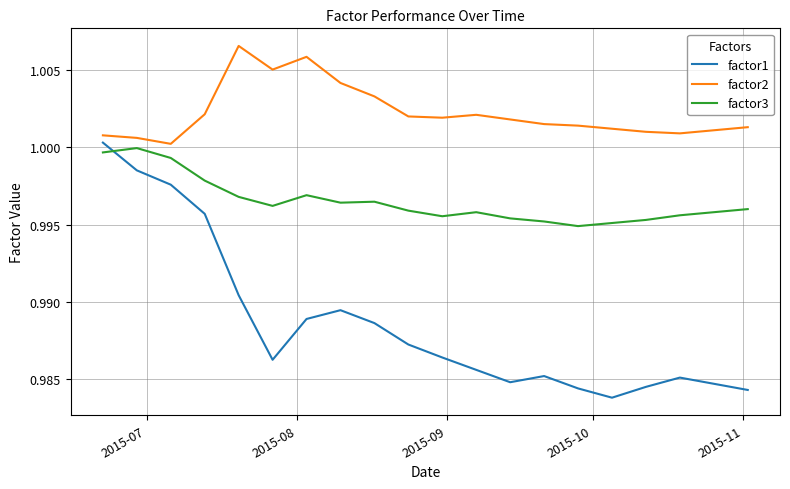

Which series has the largest total across all categories?

factor2